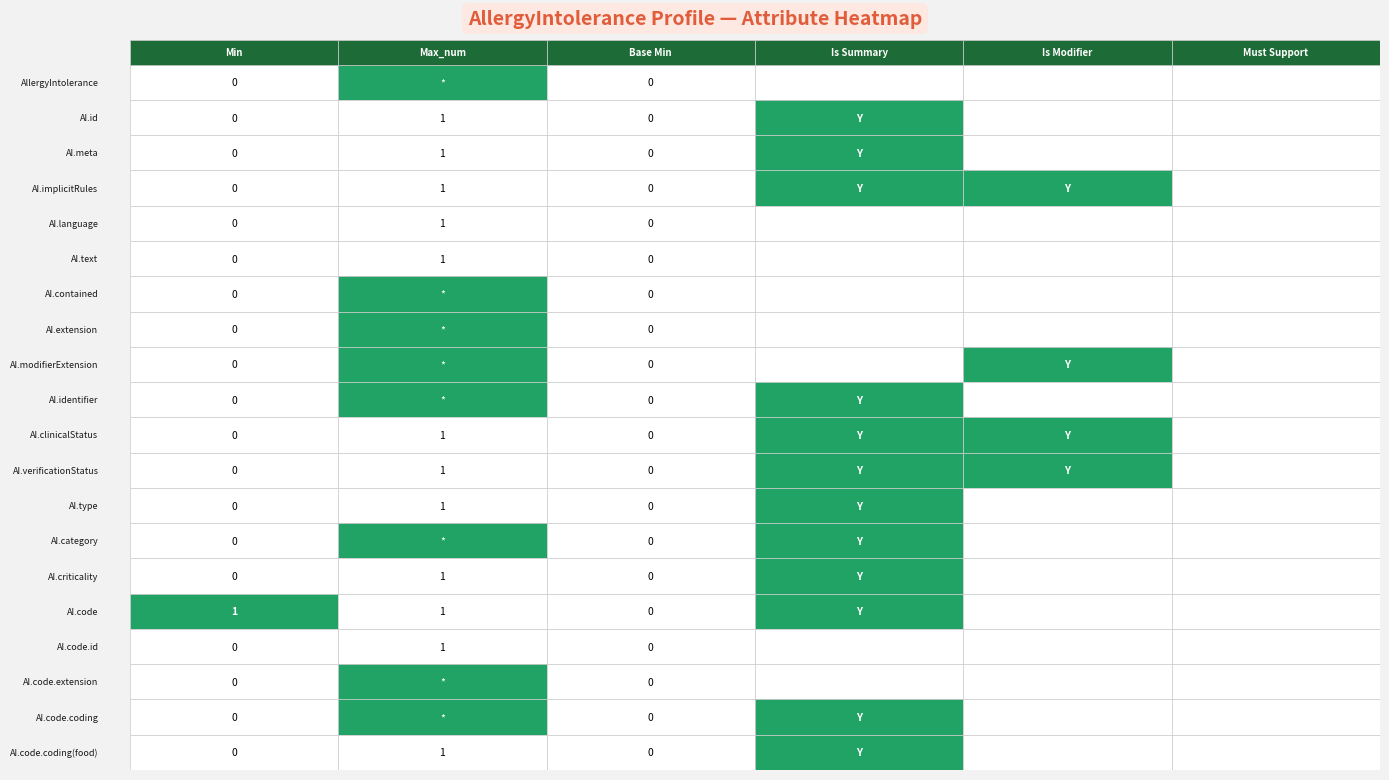

The value of AllergyIntolerance.implicitRules at AllergyIntolerance.language is 1. True or false?

True